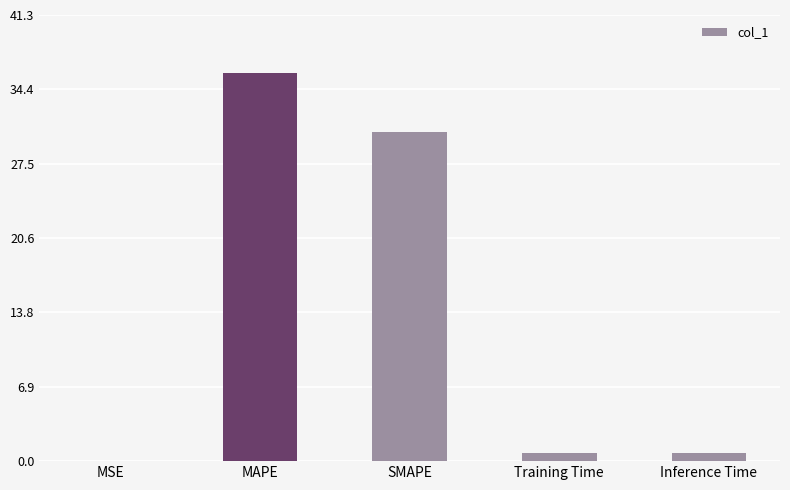

Which label corresponds to the largest value in the chart?

MAPE